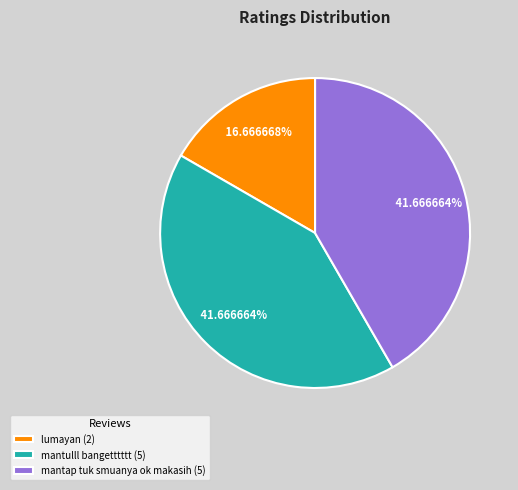

What portion of the pie excludes mantap tuk smuanya ok makasih?

58.3%